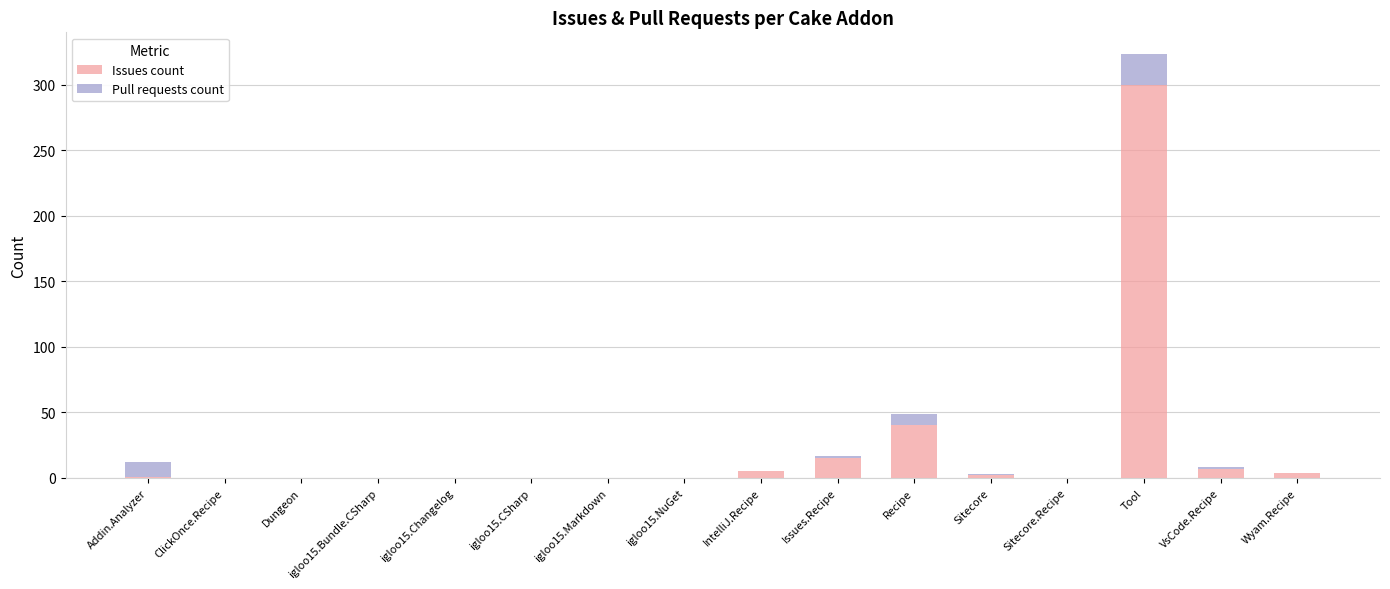

What are all the series names shown in the legend?

Issues count, Pull requests count